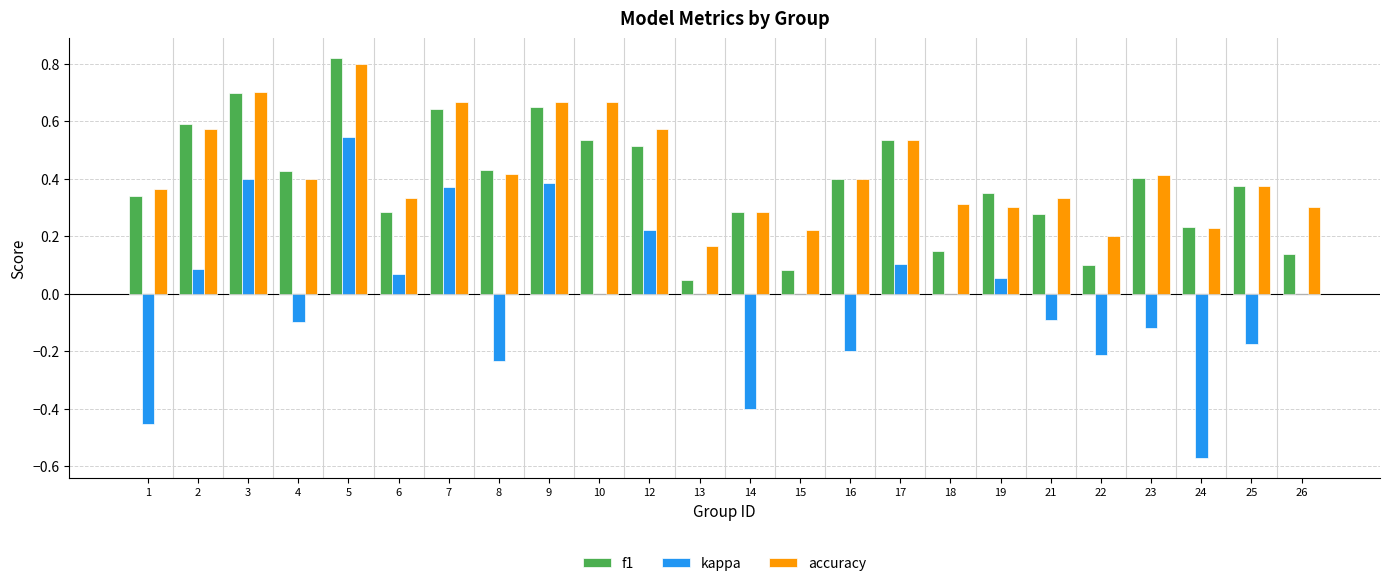

How many distinct data groups are displayed?

3